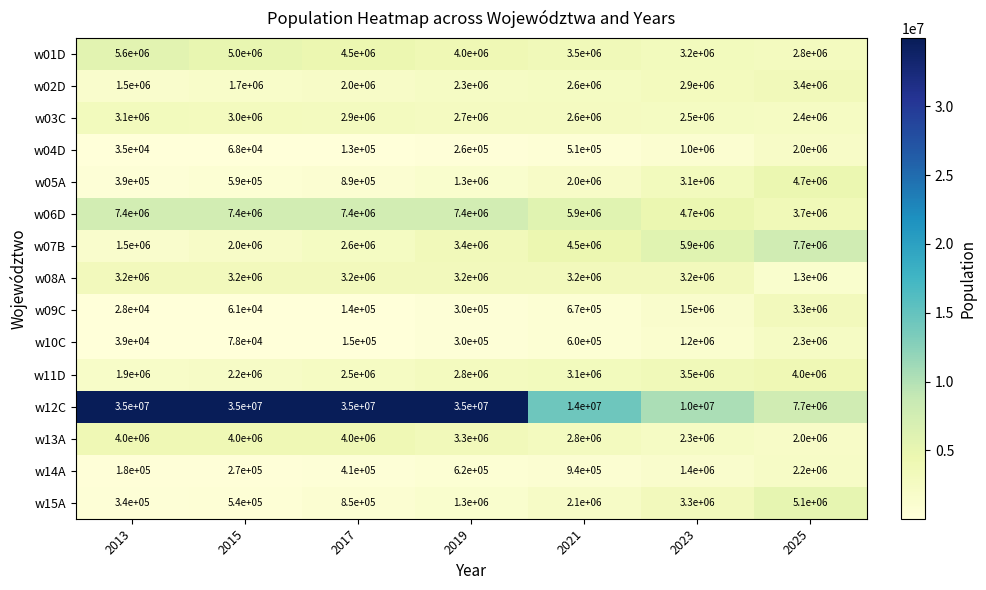

What is the difference between the highest and lowest values at 2017?

34870000